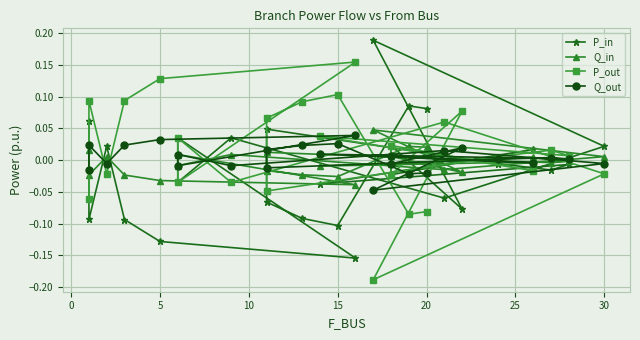

Reading left to right, transcribe all the data shown in this chart.

P_in: 0.1	-0.1	0.0	-0.1	-0.1	-0.2	0.0	-0.0	0.0	-0.1	0.0	0.2	-0.1	0.0	-0.0	0.0	-0.0	-0.0	-0.0	-0.0	0.0	-0.1	-0.1	-0.1	0.1	0.1
Q_in: 0.0	-0.0	0.0	-0.0	-0.0	-0.0	0.0	-0.0	0.0	-0.0	0.0	0.0	-0.0	0.0	-0.0	0.0	-0.0	-0.0	-0.0	-0.0	0.0	-0.0	-0.0	-0.0	0.0	0.0
P_out: -0.1	0.1	-0.0	0.1	0.1	0.2	-0.0	0.0	-0.0	0.1	-0.0	-0.2	0.1	-0.0	0.0	-0.0	0.0	0.0	0.0	0.0	-0.0	0.1	0.1	0.1	-0.1	-0.1
Q_out: -0.0	0.0	-0.0	0.0	0.0	0.0	-0.0	0.0	-0.0	0.0	-0.0	-0.0	0.0	-0.0	0.0	-0.0	0.0	0.0	0.0	0.0	-0.0	0.0	0.0	0.0	-0.0	-0.0